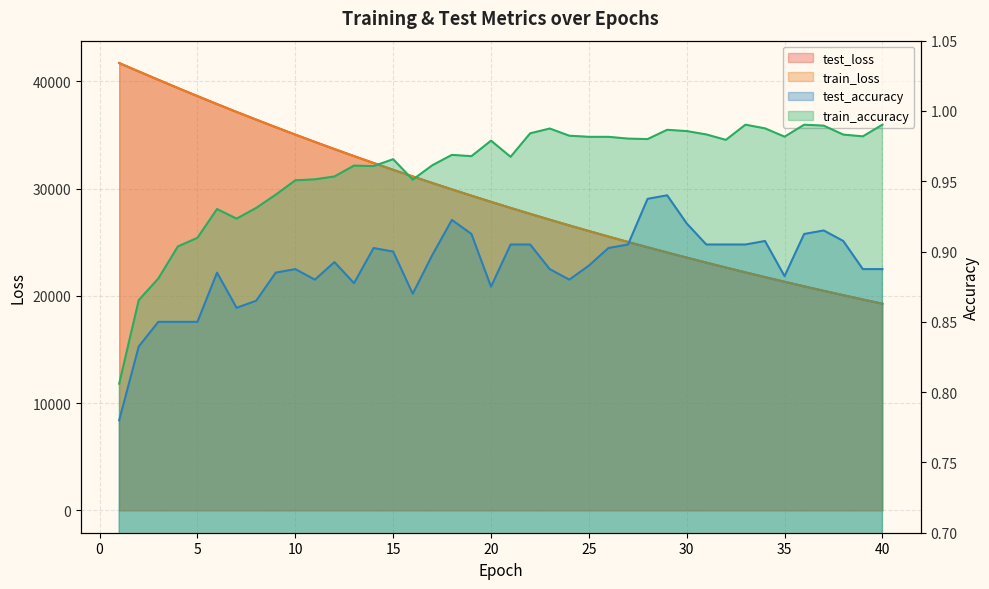

What is the smallest value displayed?

0.8